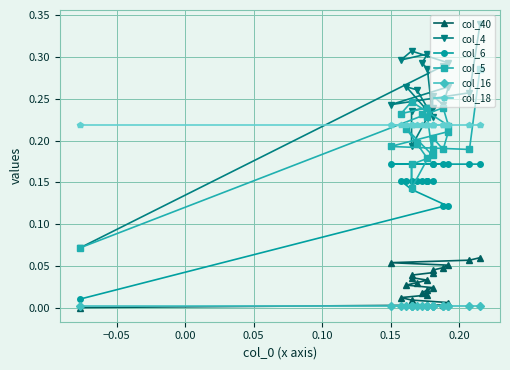

What is the sum of all col_4 values?

5.4